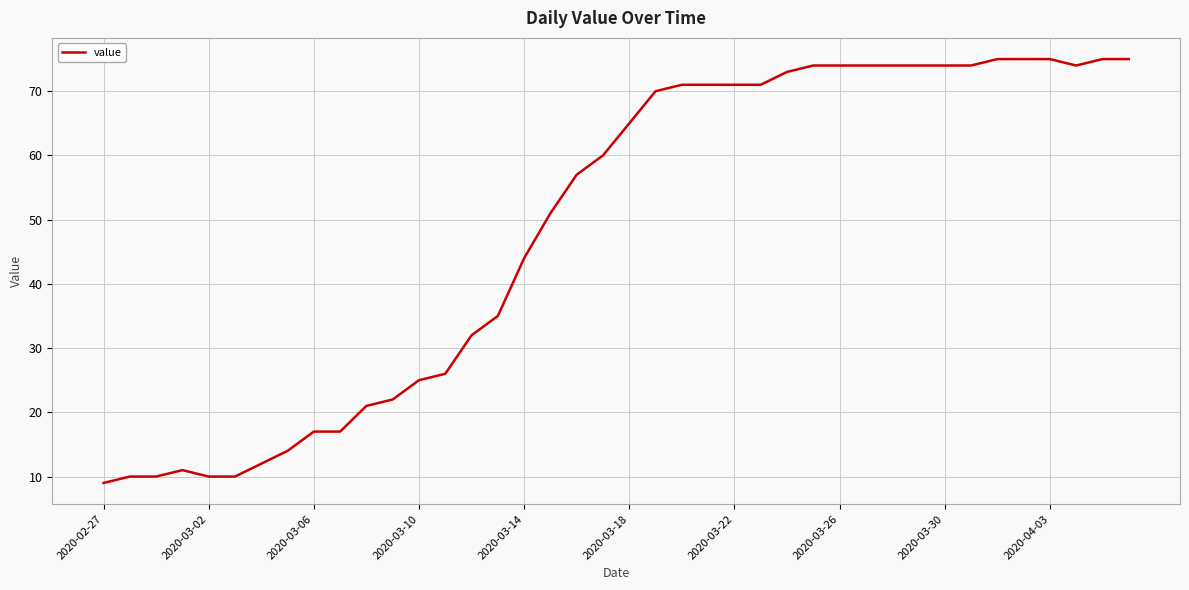

What is the difference between the maximum and minimum values?

66